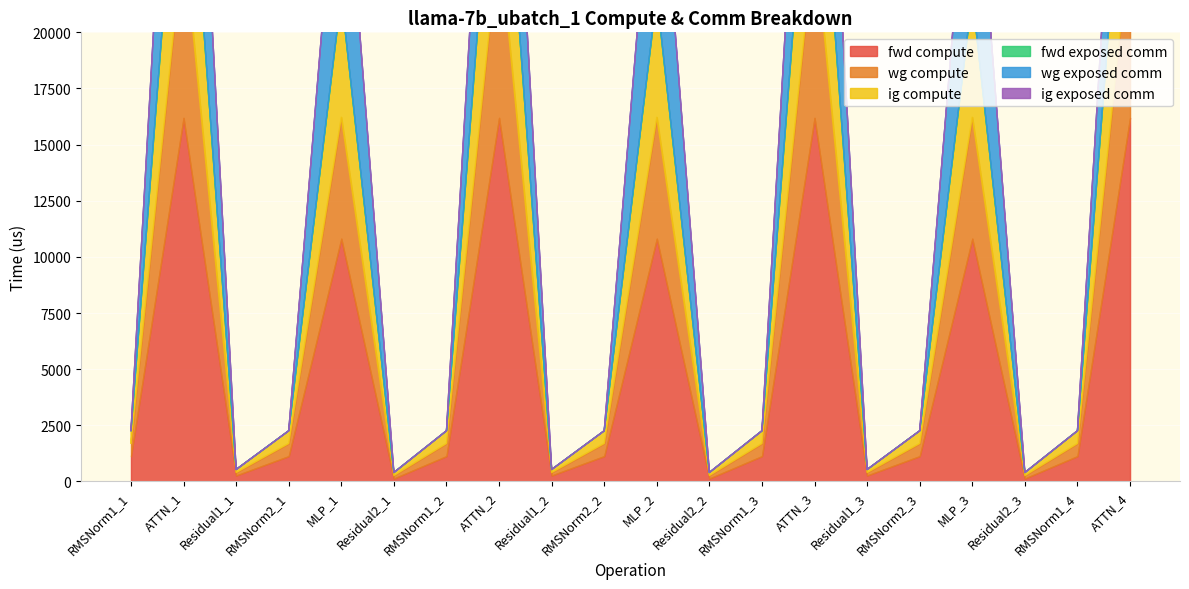

What is the total value across all series at ATTN_2?

42475.8